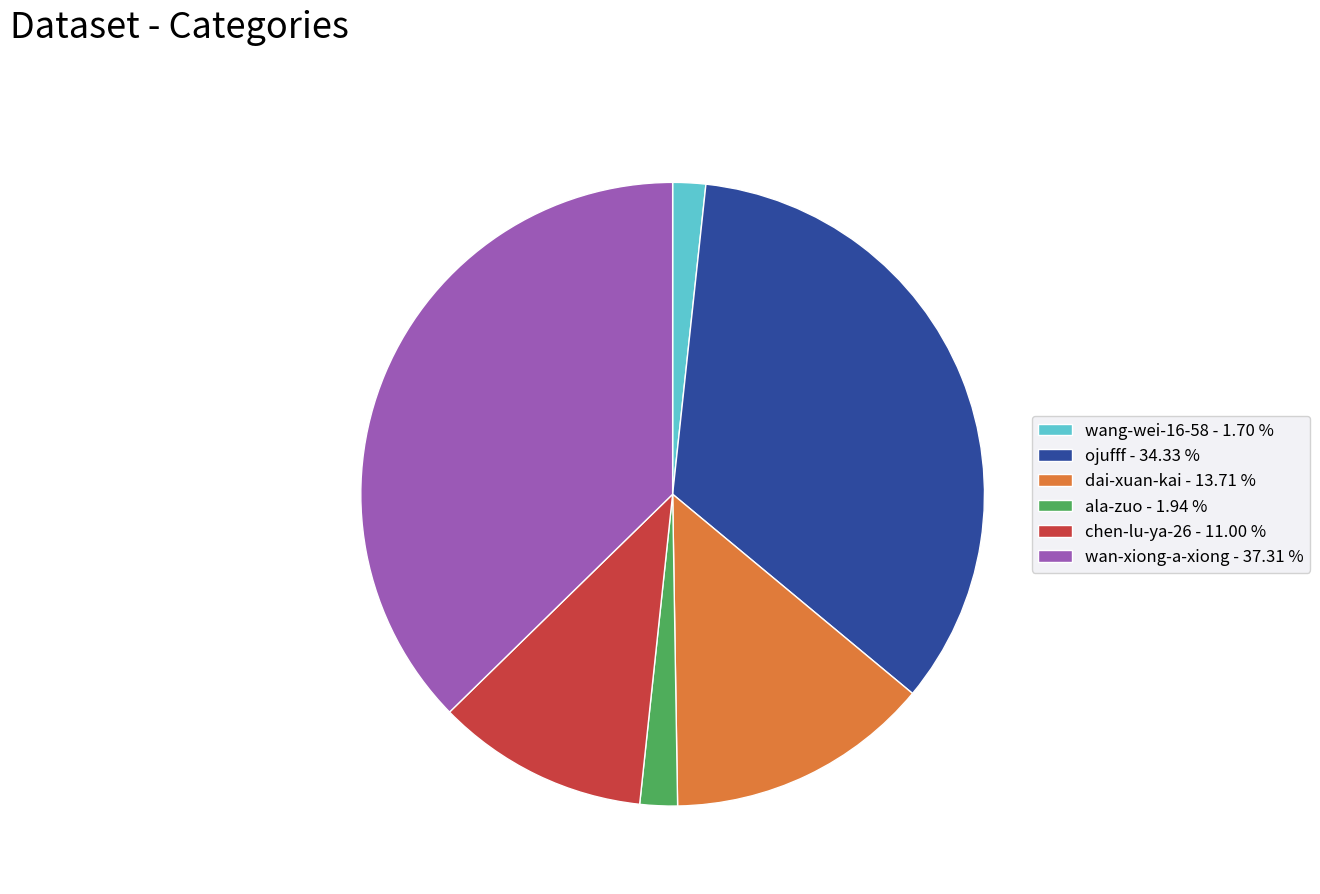

True or false: wan-xiong-a-xiong accounts for 37% of the total.

True